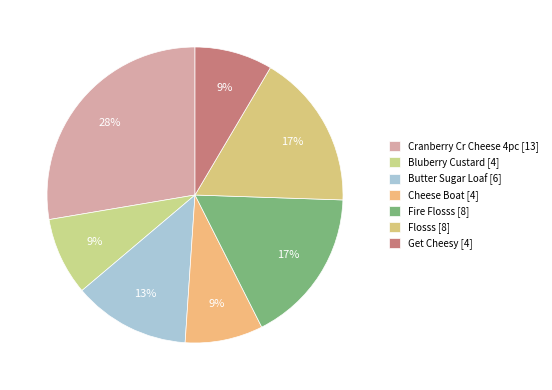

Count the number of slices in the pie.

7